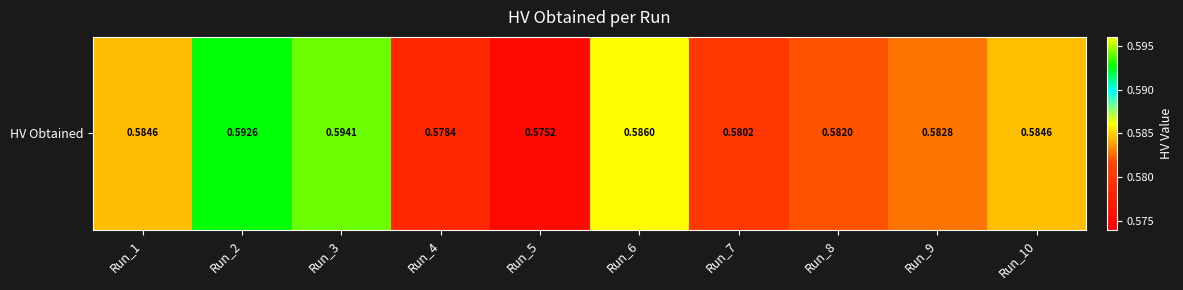

The value at Run_6 is 0.6. True or false?

True